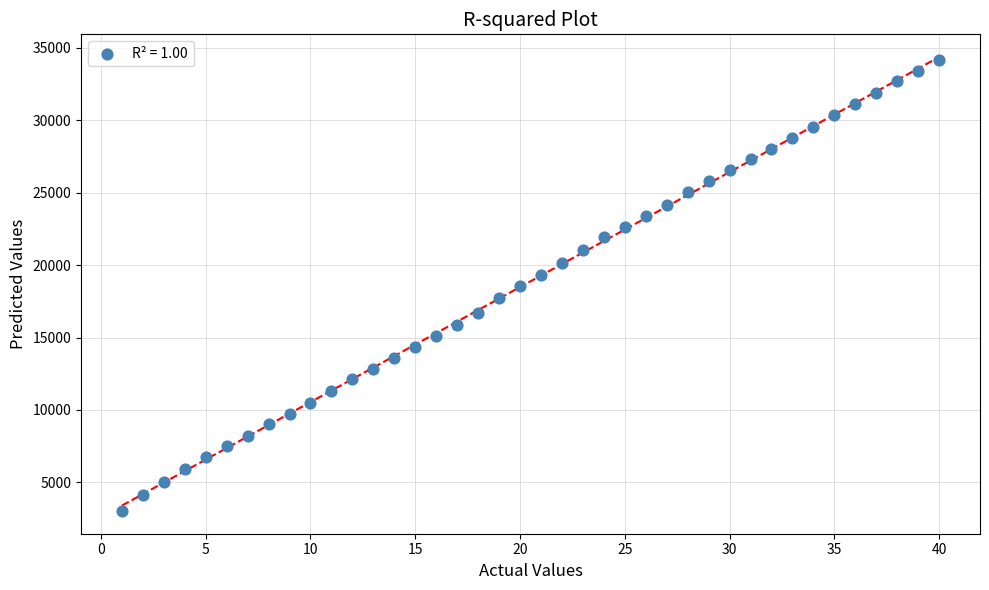

What is the range of X values (max minus min)?

39